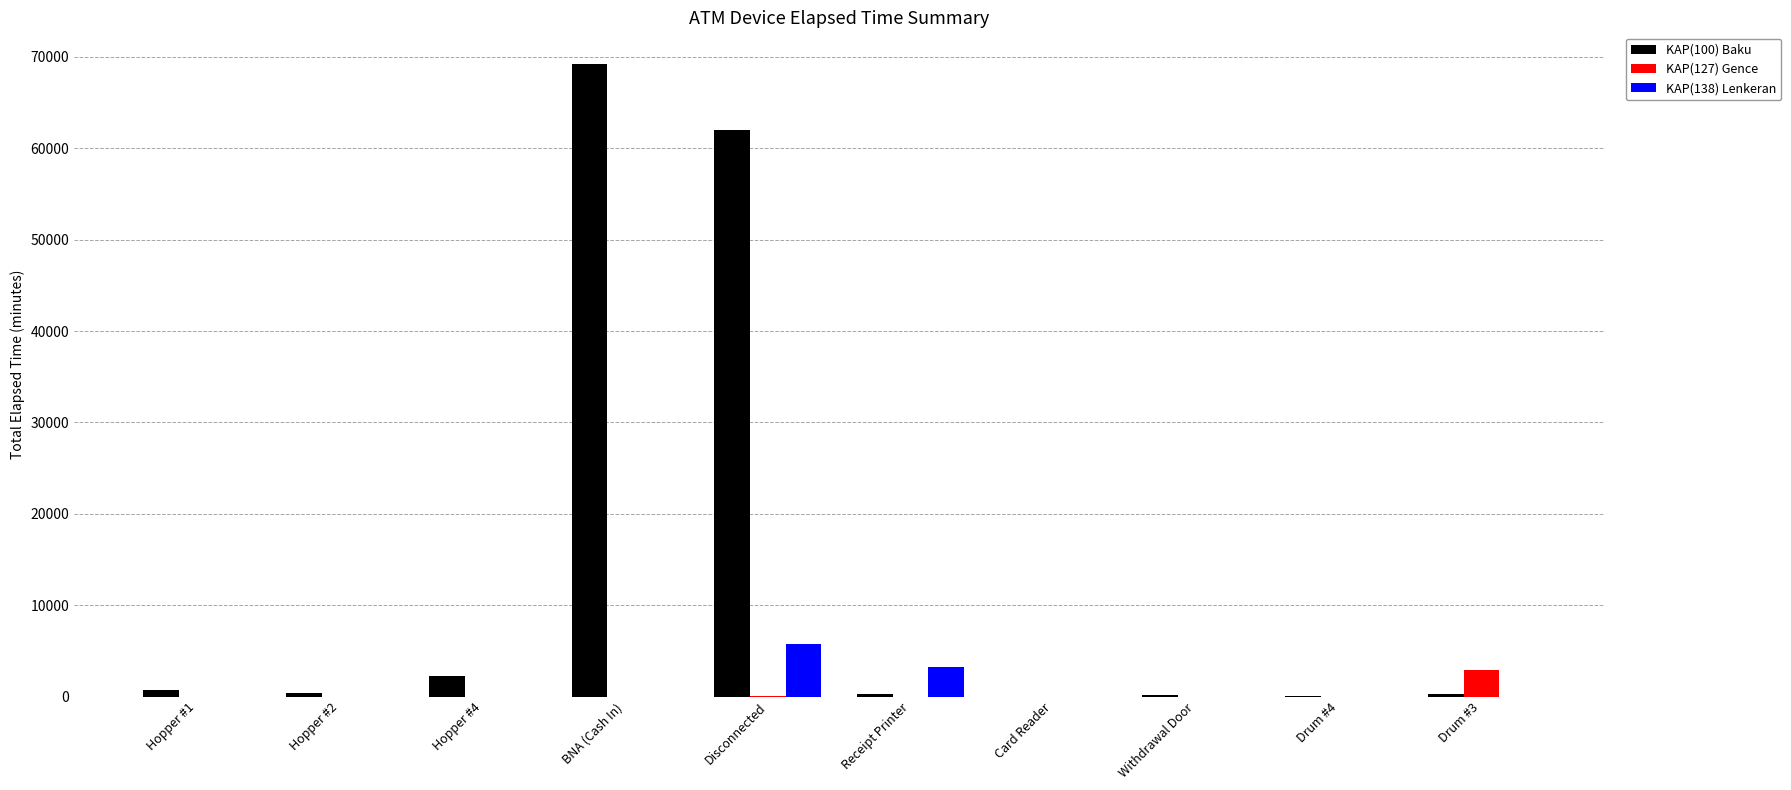

Count the number of categories in the chart.

10